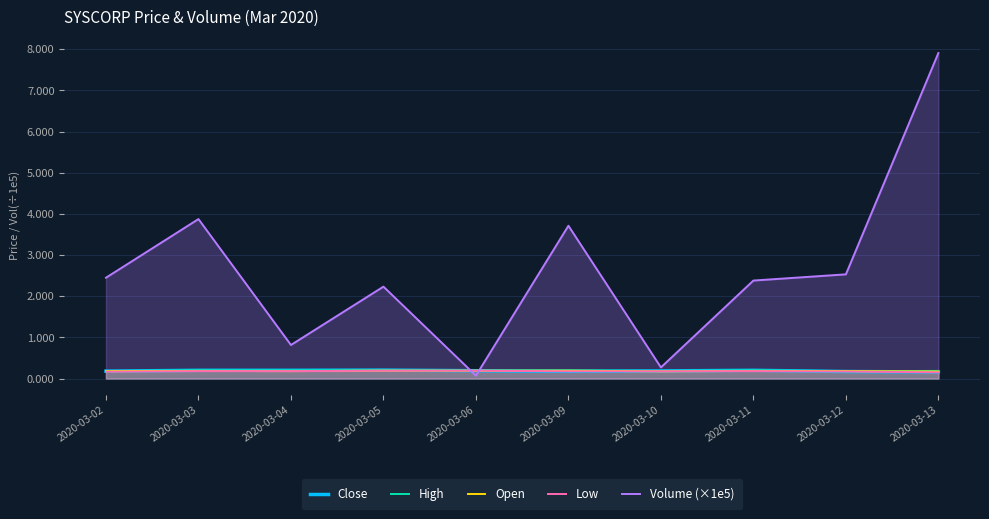

Is it true that Low equals 0.1 at 2020-03-13?

True